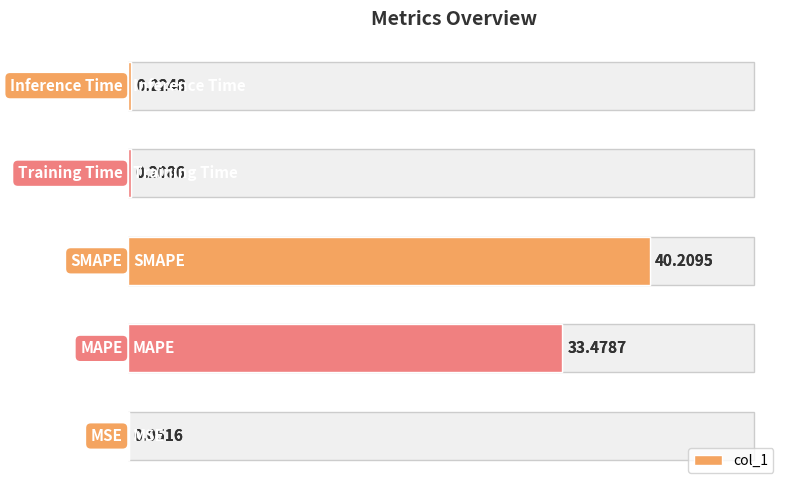

What is the difference between the values at 20 and 10?

6.7